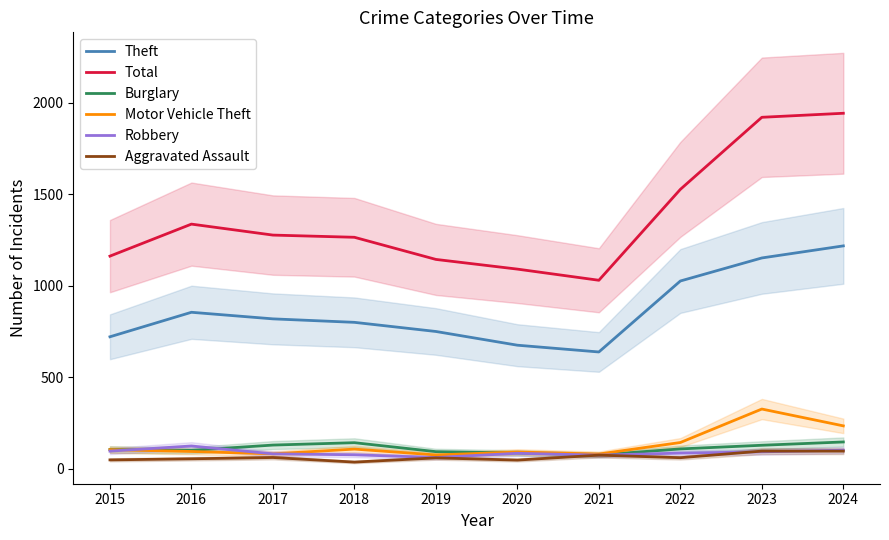

What is the difference between the second highest and second lowest values in the Total series?

830